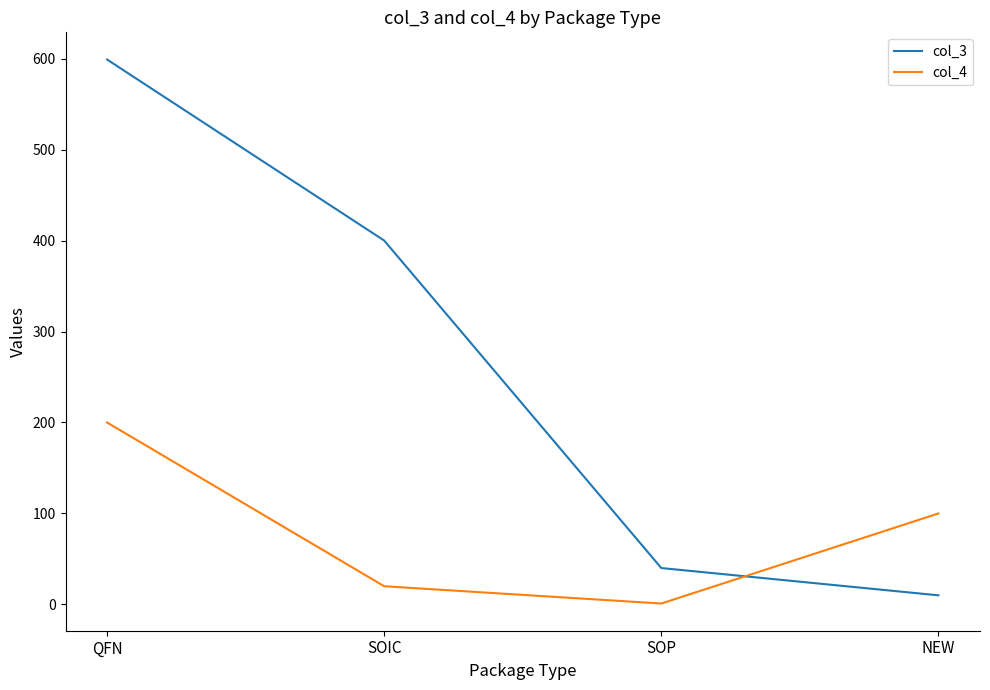

What is the sum of the col_4 values at NEW and SOIC?

120